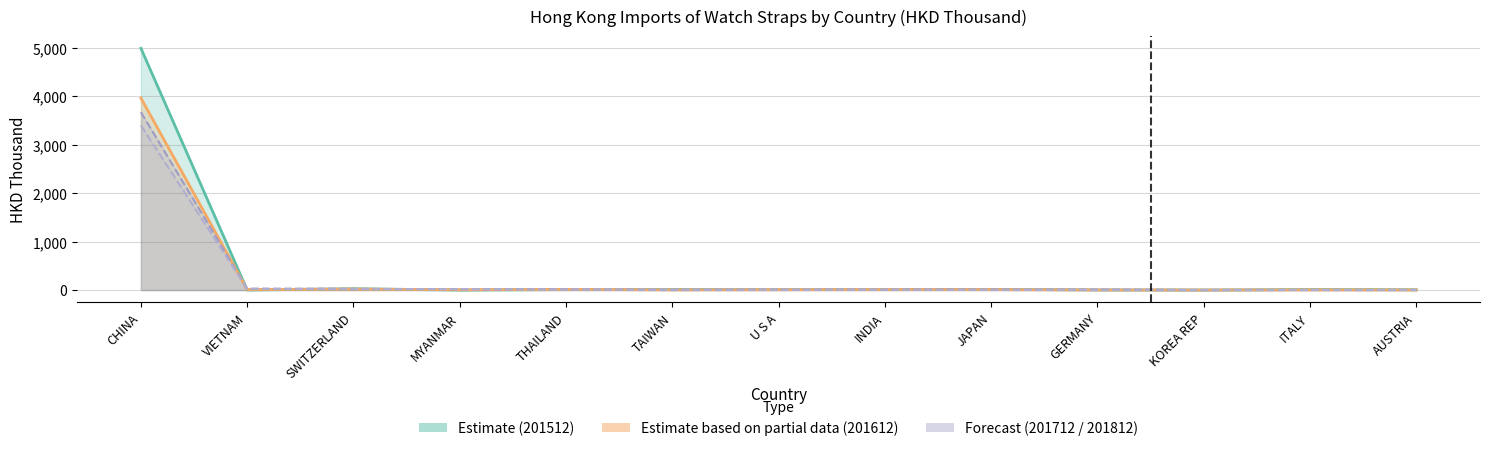

Where does the 201512 series first go above 10?

CHINA